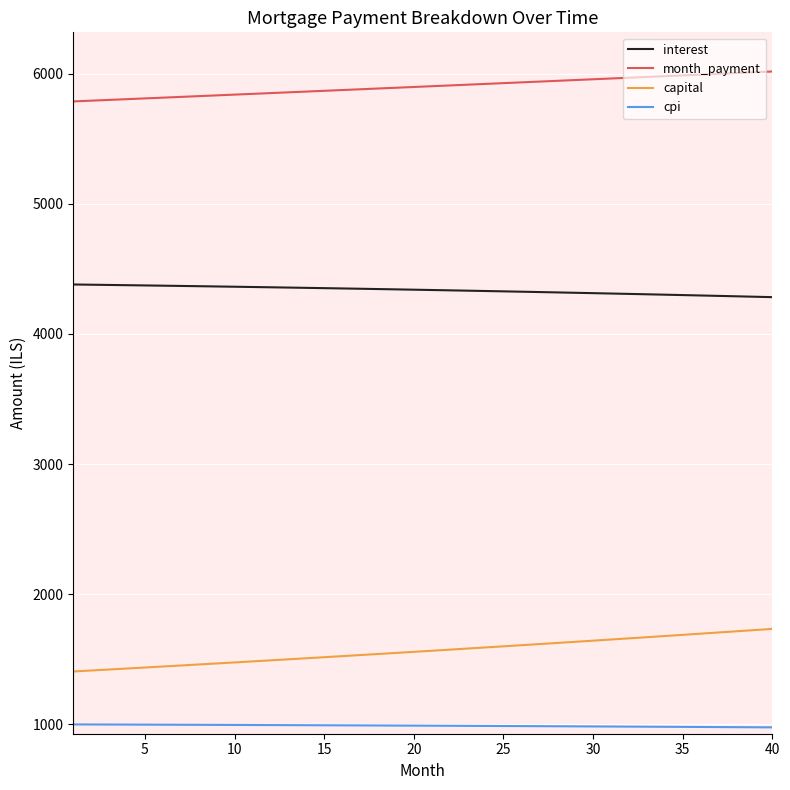

At how many categories does at least one series exceed 2092?

40